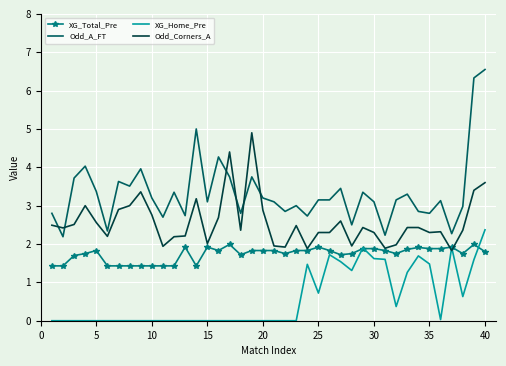

What is the lowest value of the XG_Total_Pre series?

1.4